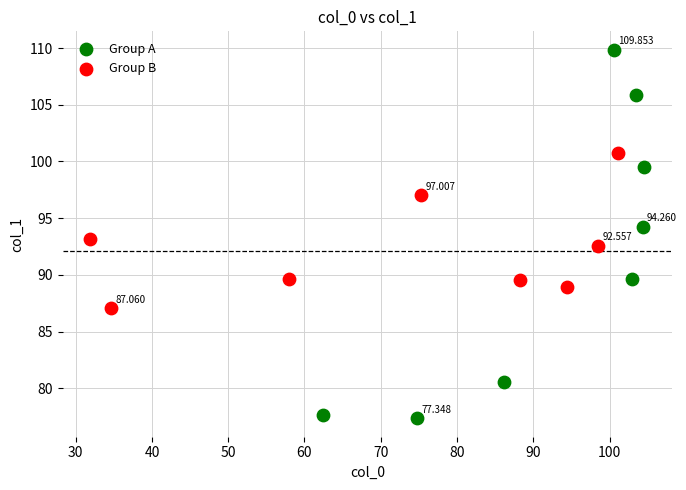

Which series contains the lowest Y value?

Group A